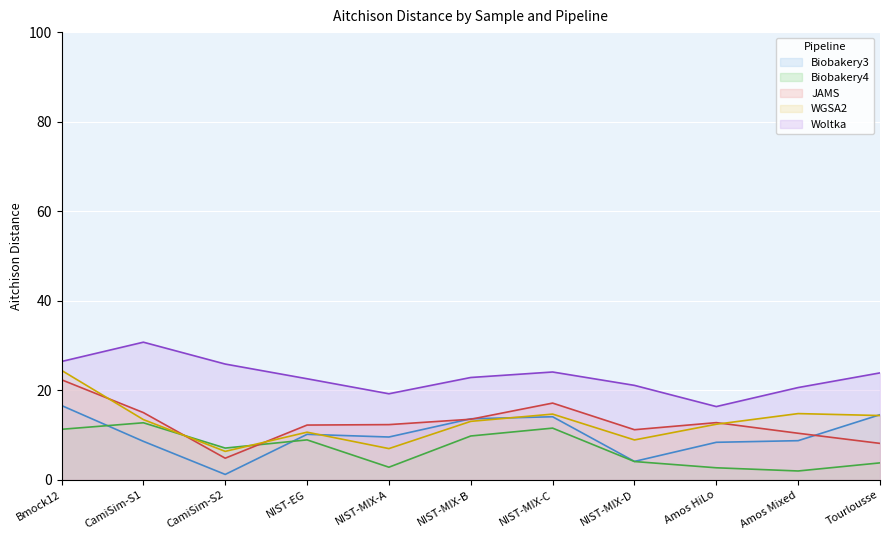

Reading left to right, transcribe all the data shown in this chart.

Biobakery3: 16.6	8.6	1.2	10.2	9.6	13.7	14.1	4.1	8.4	8.8	14.6
Biobakery4: 11.3	12.8	7.1	8.9	2.8	9.8	11.6	4.1	2.7	2.0	3.8
JAMS: 22.4	15.0	4.9	12.3	12.4	13.6	17.2	11.2	12.8	10.4	8.2
WGSA2: 24.5	13.5	6.4	10.7	7.0	13.1	14.7	8.9	12.4	14.8	14.4
Woltka: 26.4	30.8	25.9	22.6	19.2	22.9	24.1	21.1	16.4	20.6	23.9